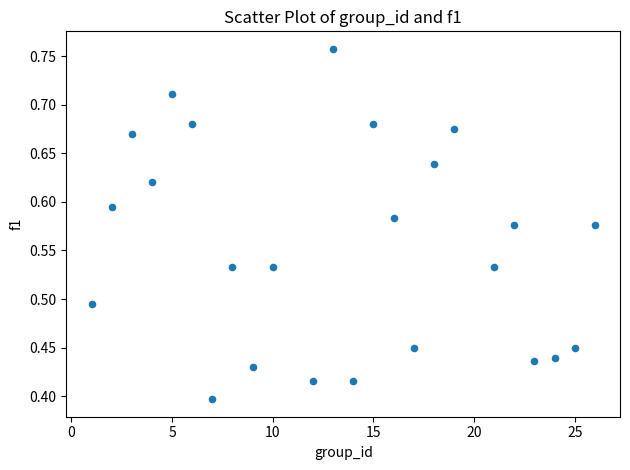

What is the range of X values (max minus min)?

25.0